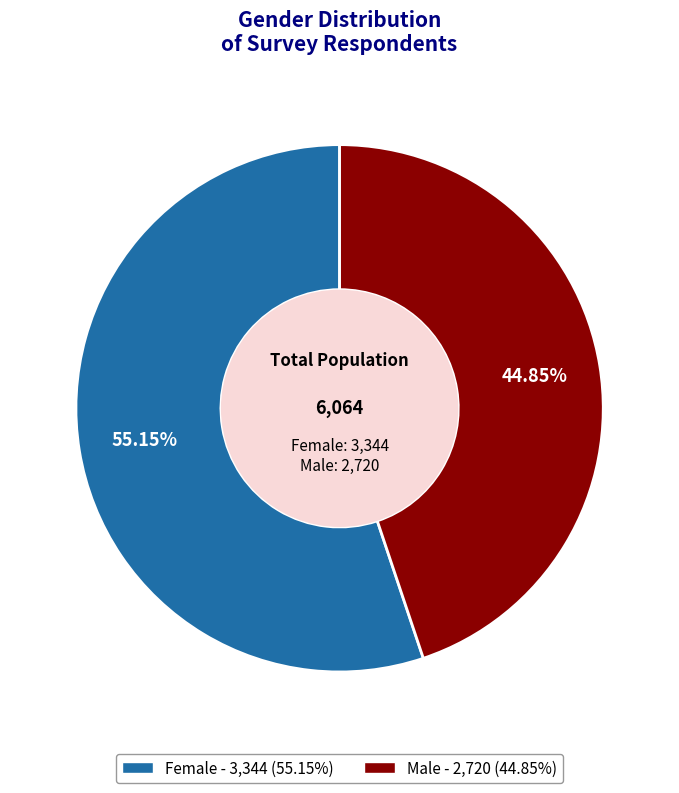

What portion of the pie excludes Male?

55.1%